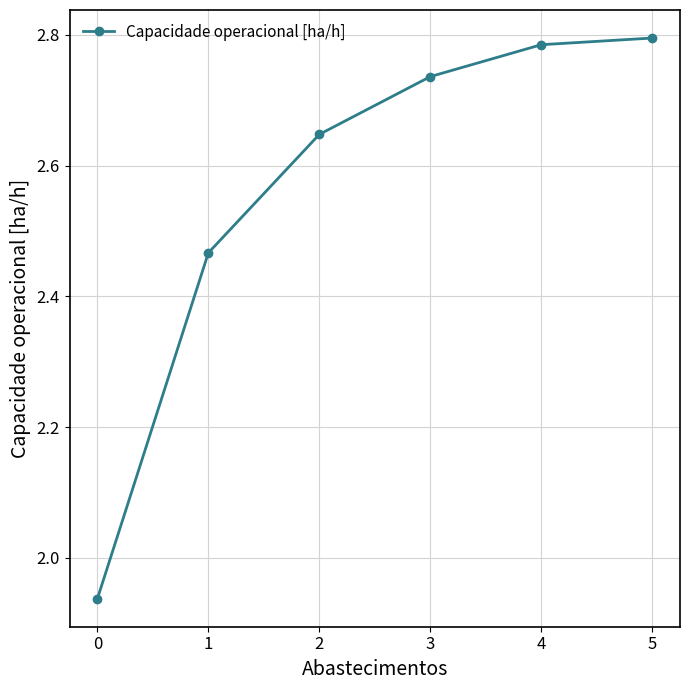

What is the change in value from 1 to 5?

+0.3